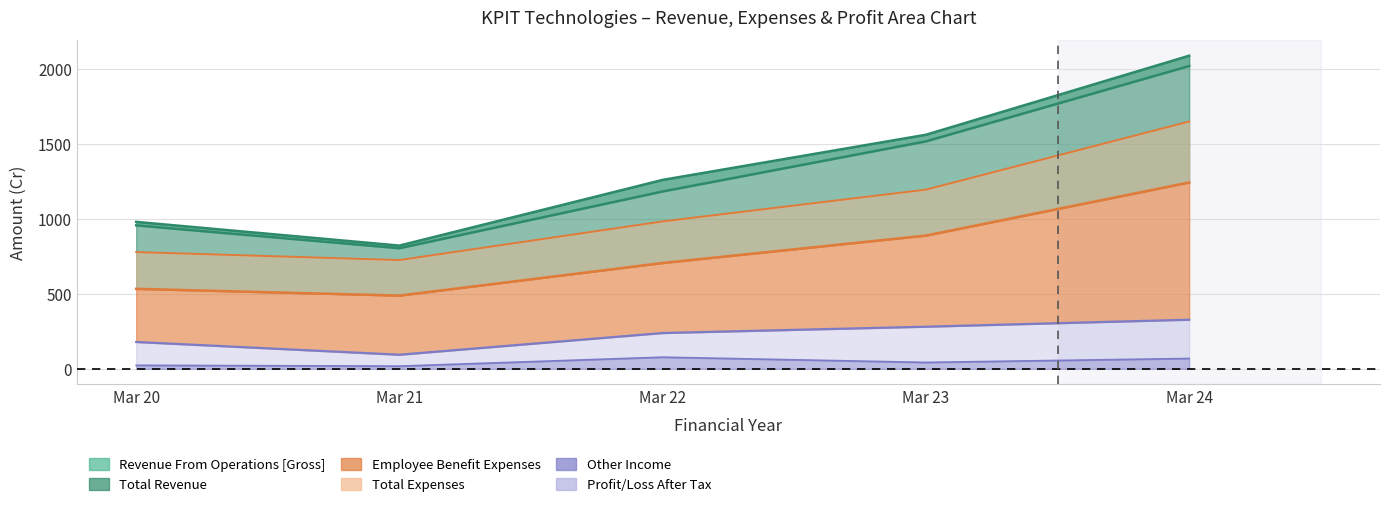

What is the value of the Total Revenue point at the 4th from the left?

1558.8